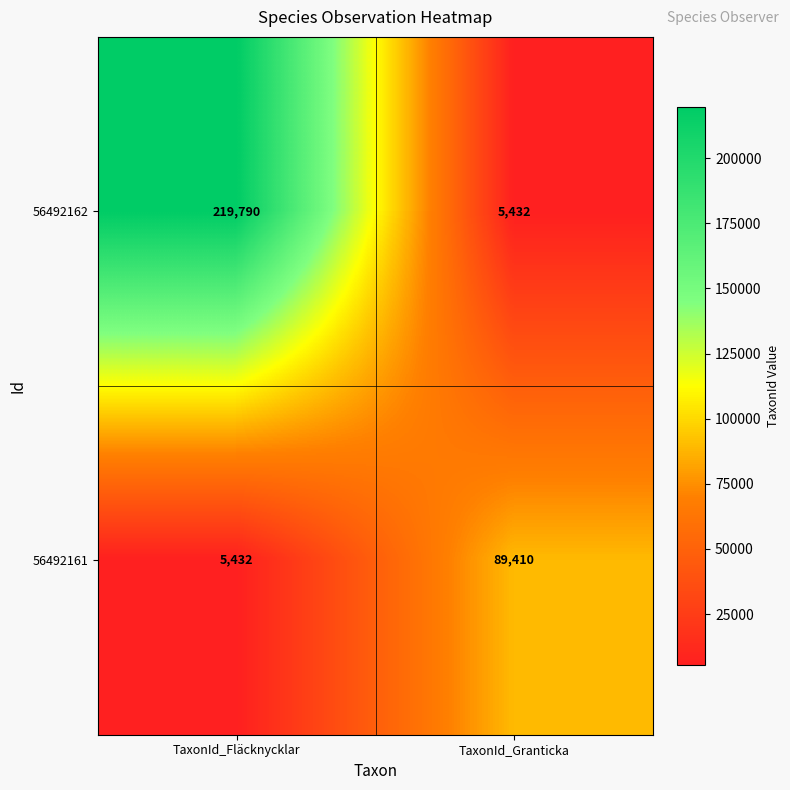

What is the difference between the maximum and minimum values in the 56492162 series?

214358